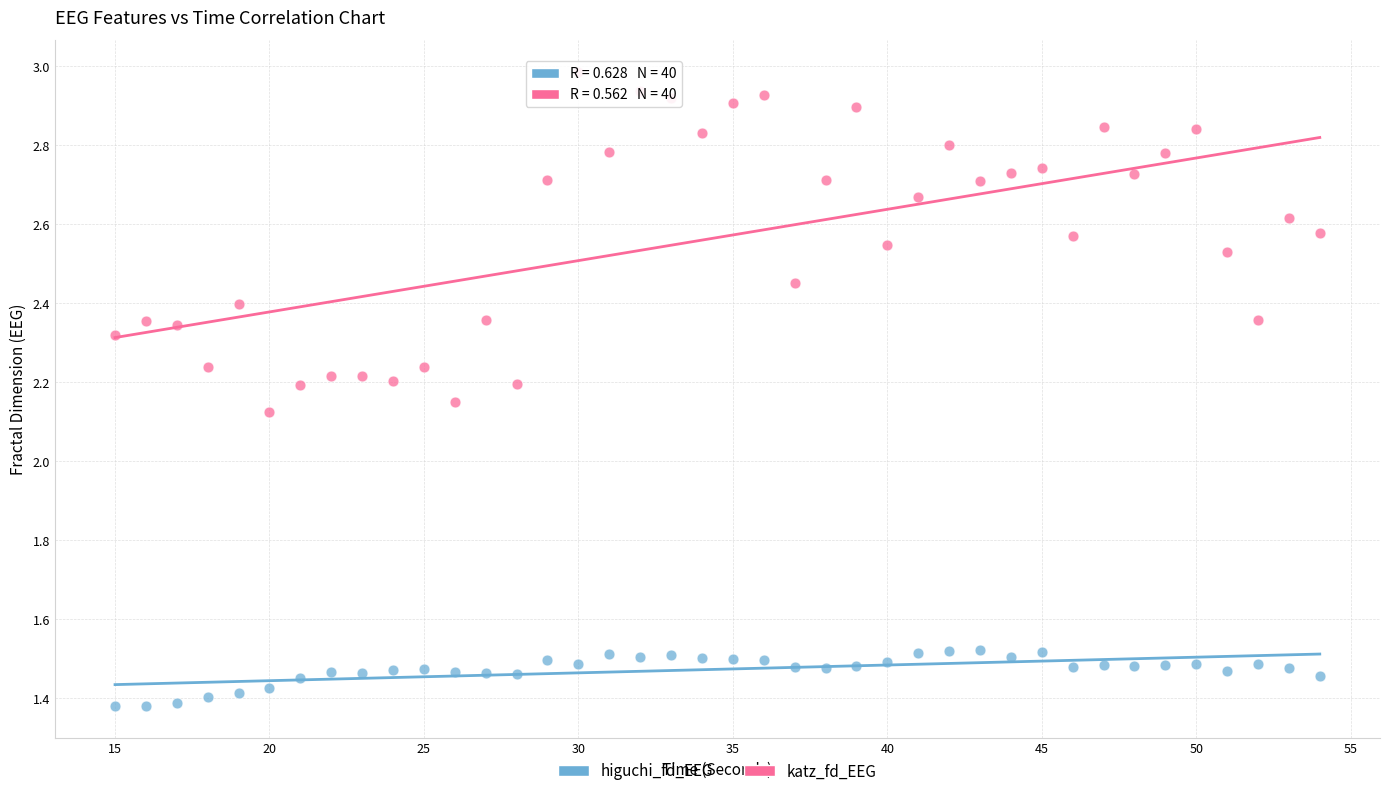

Across all data points, what is the range of X values (max minus min)?

39.0